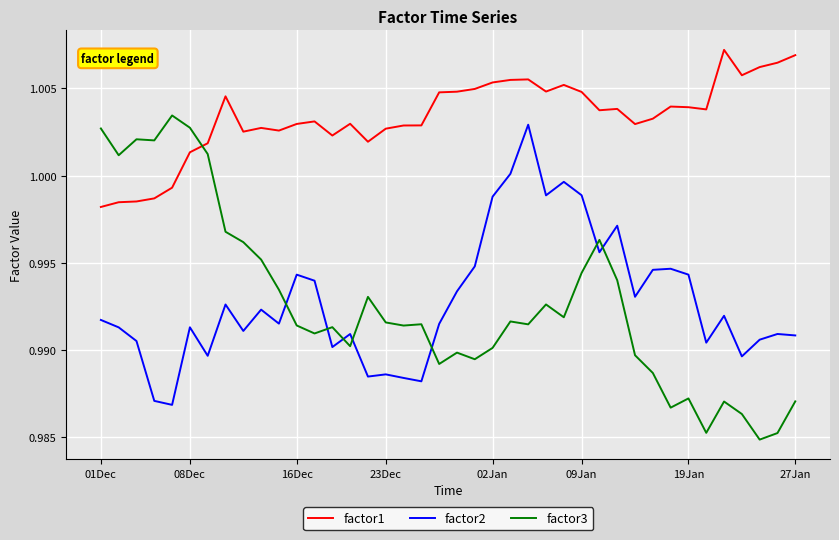

Which series has the largest range (max minus min)?

factor3